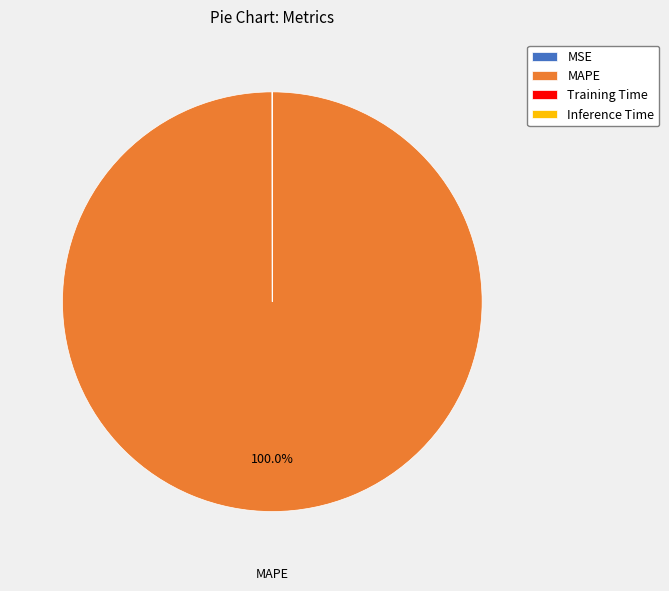

Which slice is the largest?

MAPE